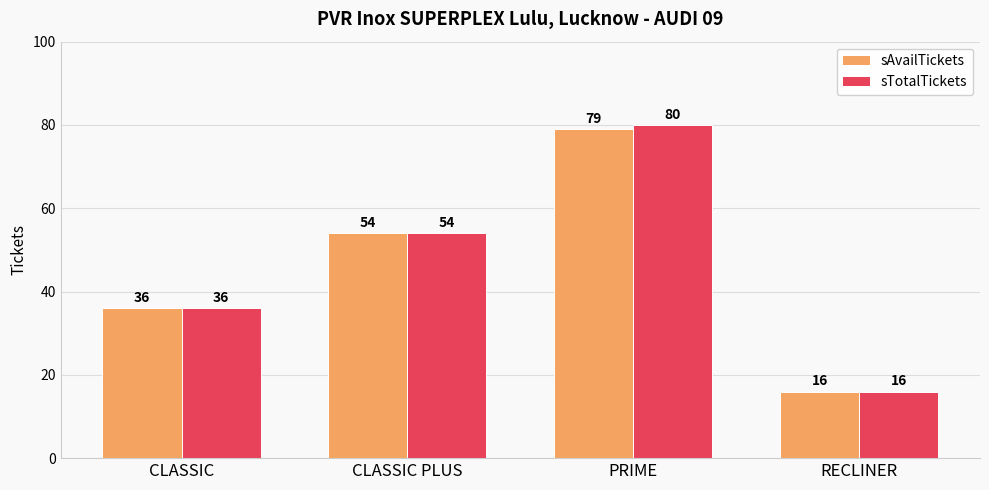

How many values in the sTotalTickets series are below 54?

2